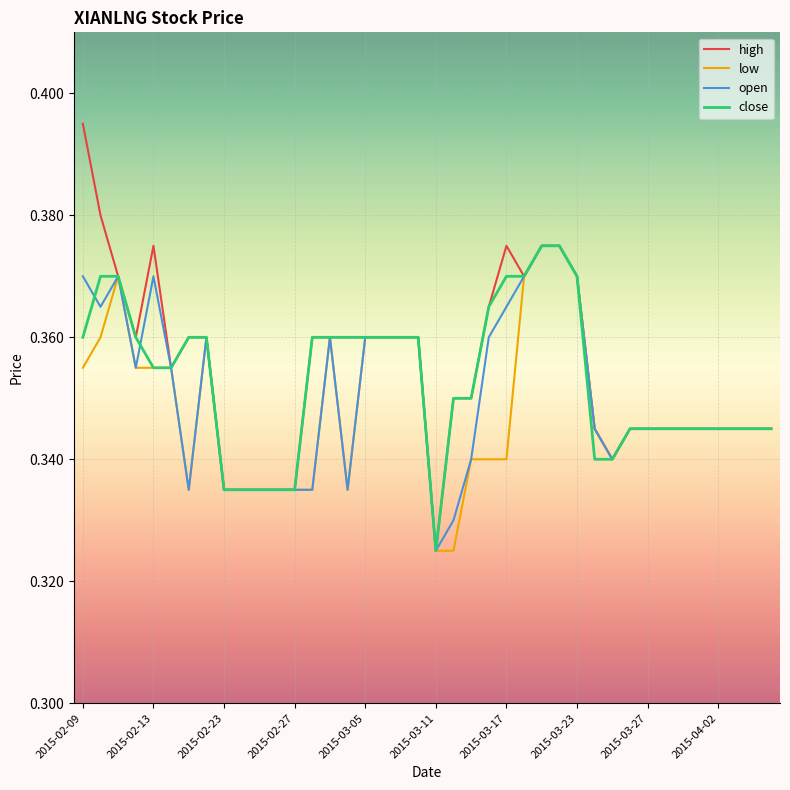

Which series has the widest spread of values?

high